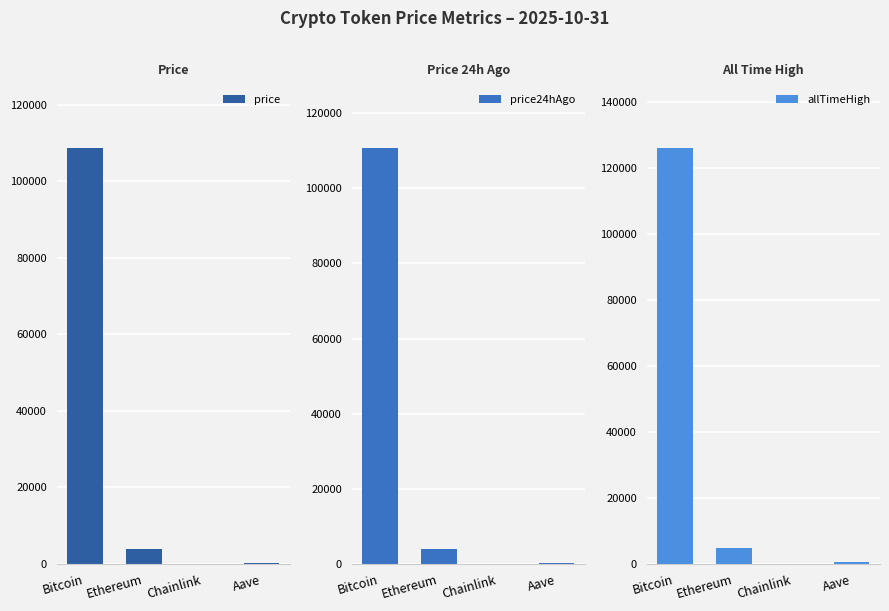

How many data points in allTimeHigh are above 4946?

2